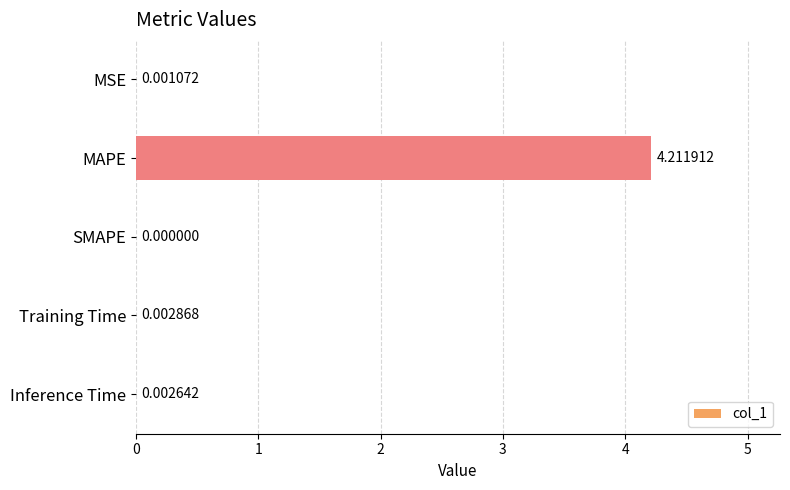

At which label is the value closest to 2?

Training Time